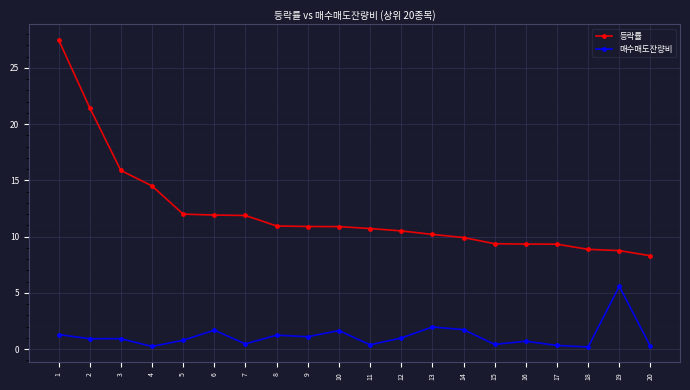

List the series in order of their peak value, lowest first.

매수매도잔량비, 등락률